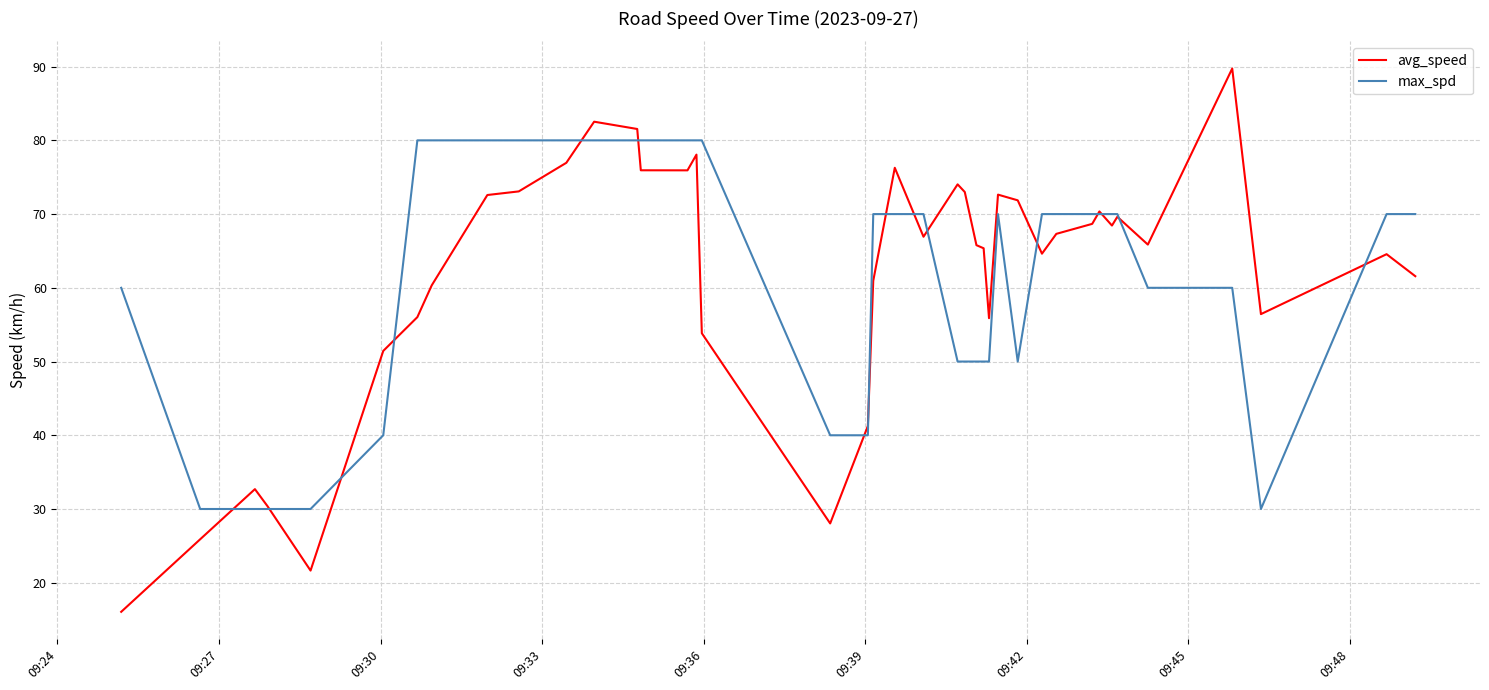

In avg_speed, how many points are higher than both neighbors (excluding endpoints)?

10